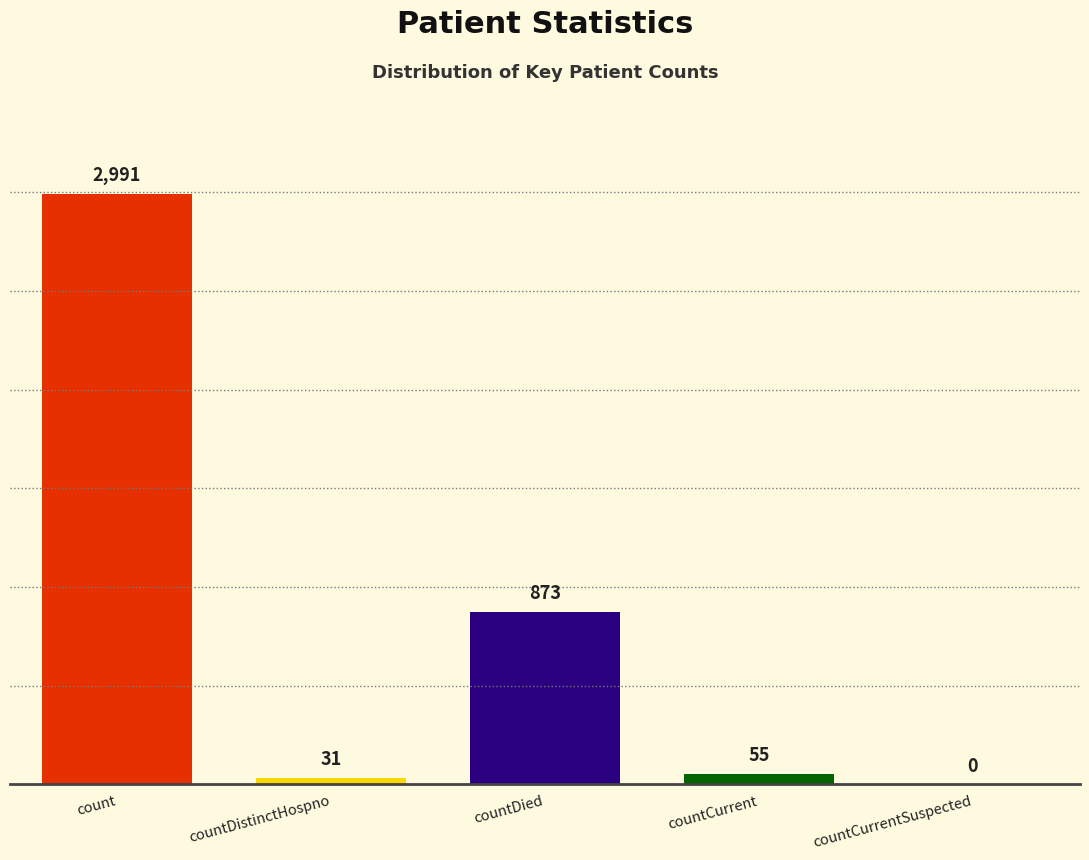

Reading left to right, transcribe all the data shown in this chart.

2991	31	873	55	0